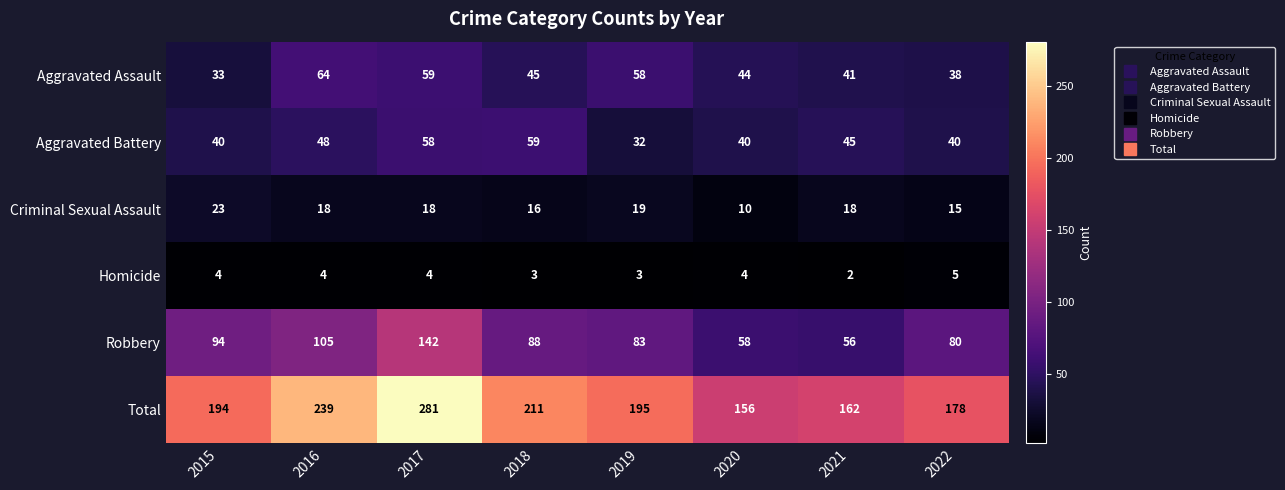

List the series in order of their peak value, highest first.

Total, Robbery, Aggravated Assault, Aggravated Battery, Criminal Sexual Assault, Homicide